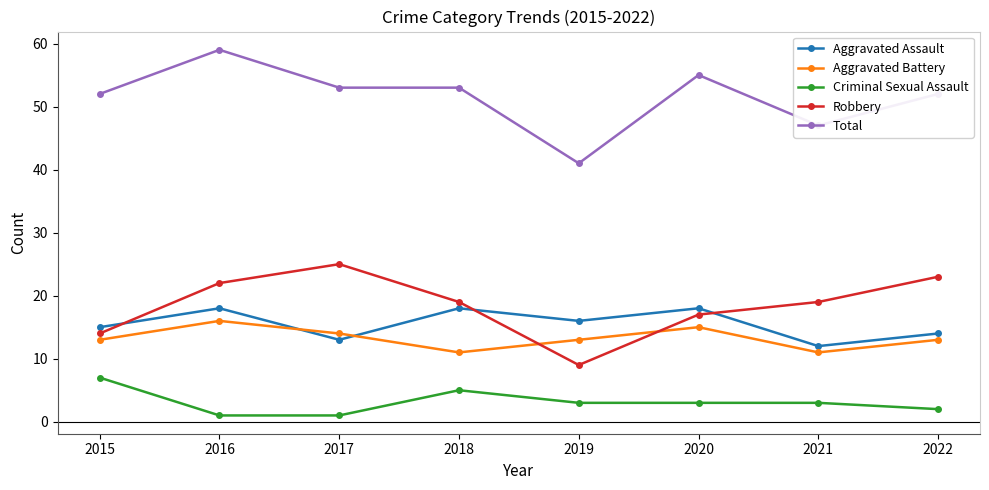

How many distinct data groups are displayed?

5